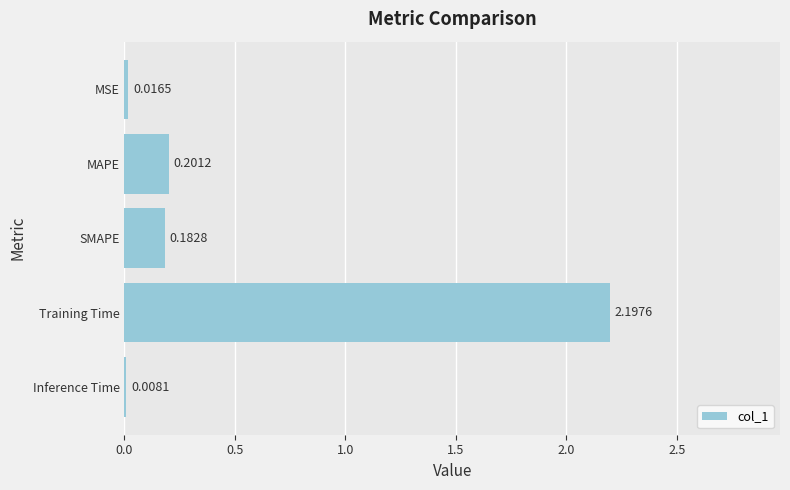

At which label is the value closest to 1?

MAPE